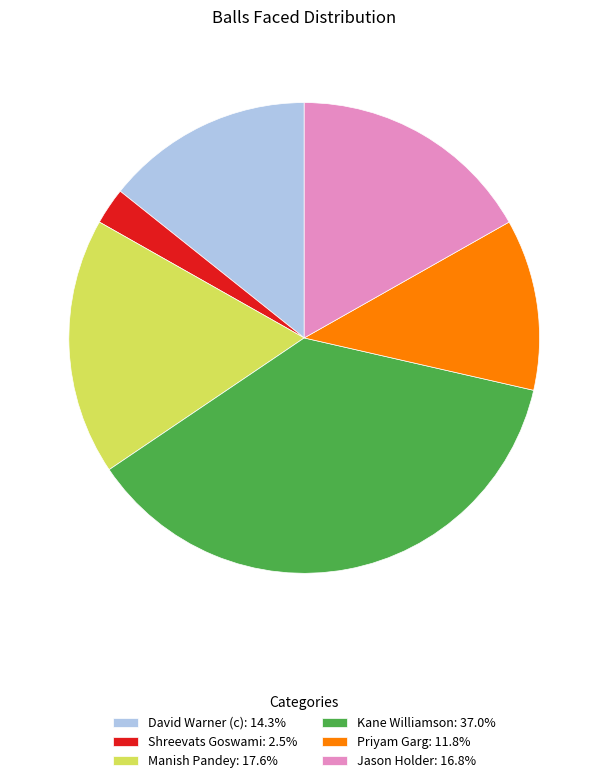

How many segments does this pie chart have?

6